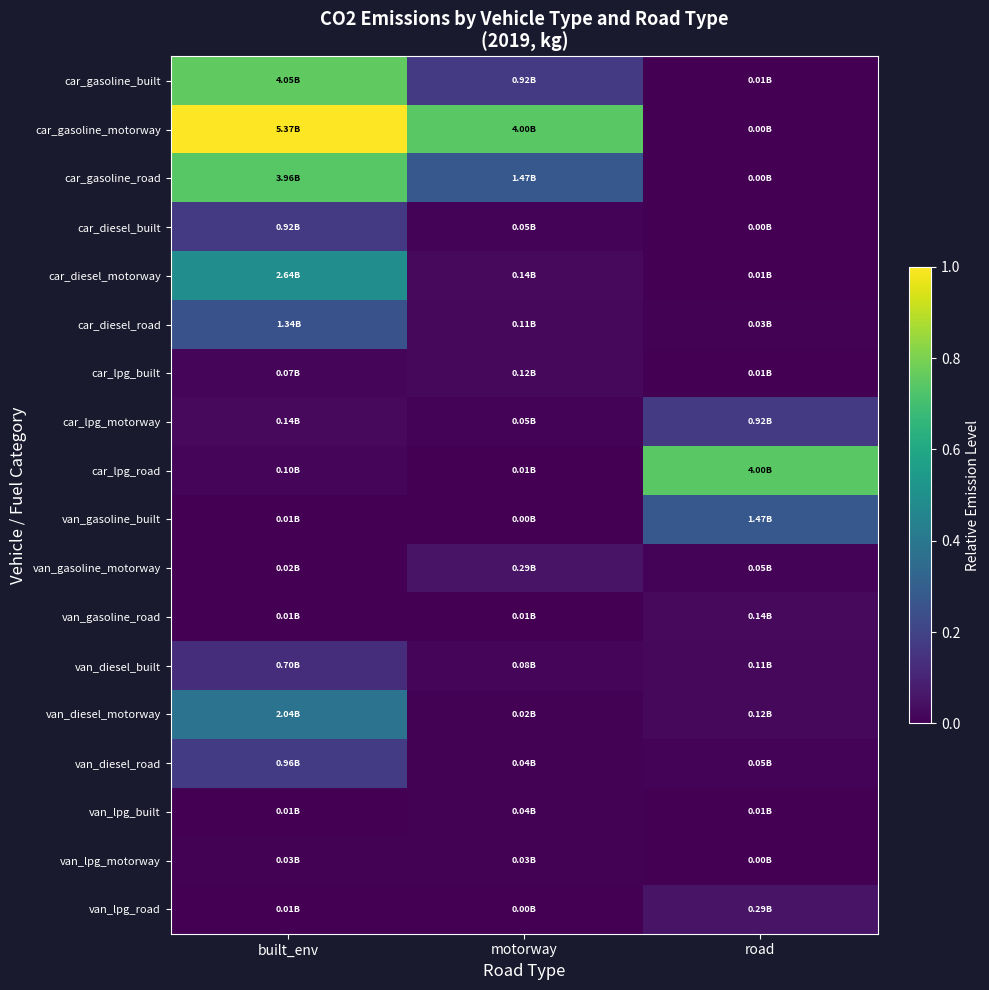

Reading left to right, extract all data points from this chart.

car_gasoline_built: built_env=0.8	motorway=0.2	road=0.0
car_gasoline_motorway: built_env=1.0	motorway=0.7	road=0.0
car_gasoline_road: built_env=0.7	motorway=0.3	road=0.0
car_diesel_built: built_env=0.2	motorway=0.0	road=0.0
car_diesel_motorway: built_env=0.5	motorway=0.0	road=0.0
car_diesel_road: built_env=0.3	motorway=0.0	road=0.0
car_lpg_built: built_env=0.0	motorway=0.0	road=0.0
car_lpg_motorway: built_env=0.0	motorway=0.0	road=0.2
car_lpg_road: built_env=0.0	motorway=0.0	road=0.7
van_gasoline_built: built_env=0.0	motorway=0.0	road=0.3
van_gasoline_motorway: built_env=0.0	motorway=0.1	road=0.0
van_gasoline_road: built_env=0.0	motorway=0.0	road=0.0
van_diesel_built: built_env=0.1	motorway=0.0	road=0.0
van_diesel_motorway: built_env=0.4	motorway=0.0	road=0.0
van_diesel_road: built_env=0.2	motorway=0.0	road=0.0
van_lpg_built: built_env=0.0	motorway=0.0	road=0.0
van_lpg_motorway: built_env=0.0	motorway=0.0	road=0.0
van_lpg_road: built_env=0.0	motorway=0.0	road=0.1